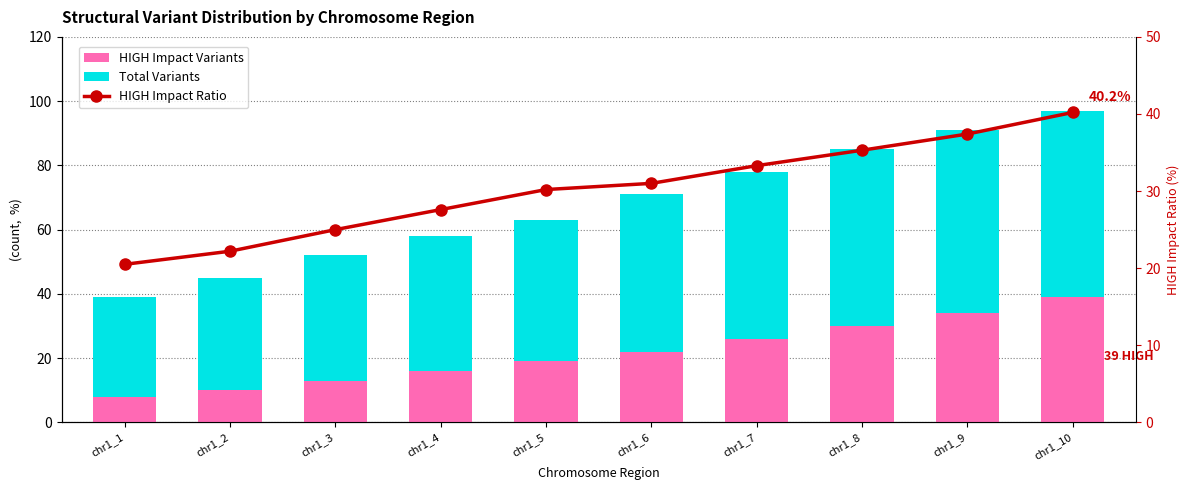

What is the difference between the maximum and minimum values in the HIGH Impact Variants series?

31.0